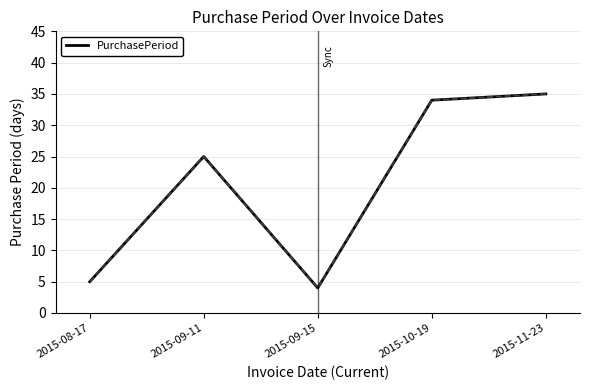

Reading right to left, transcribe all the data shown in this chart.

35	34	4	25	5